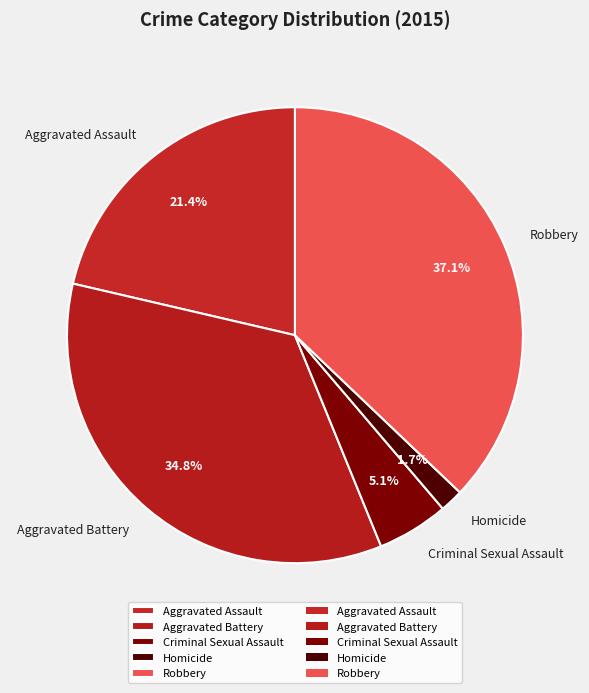

Combined, do Robbery and Aggravated Battery account for over 50%?

Yes